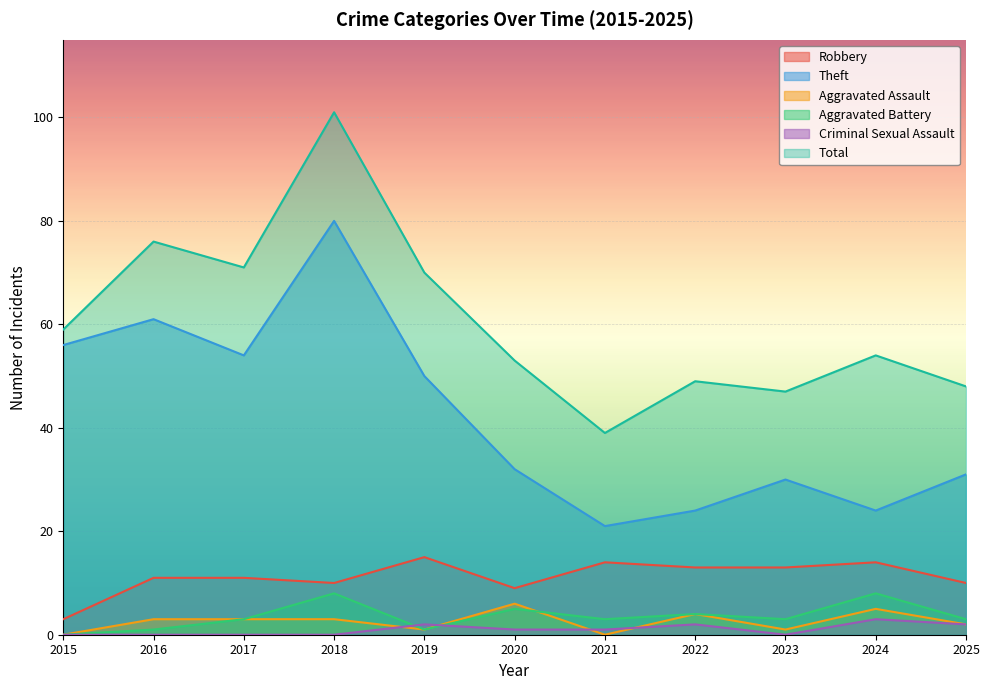

True or false: Theft has a value of 35 at 2017.

False